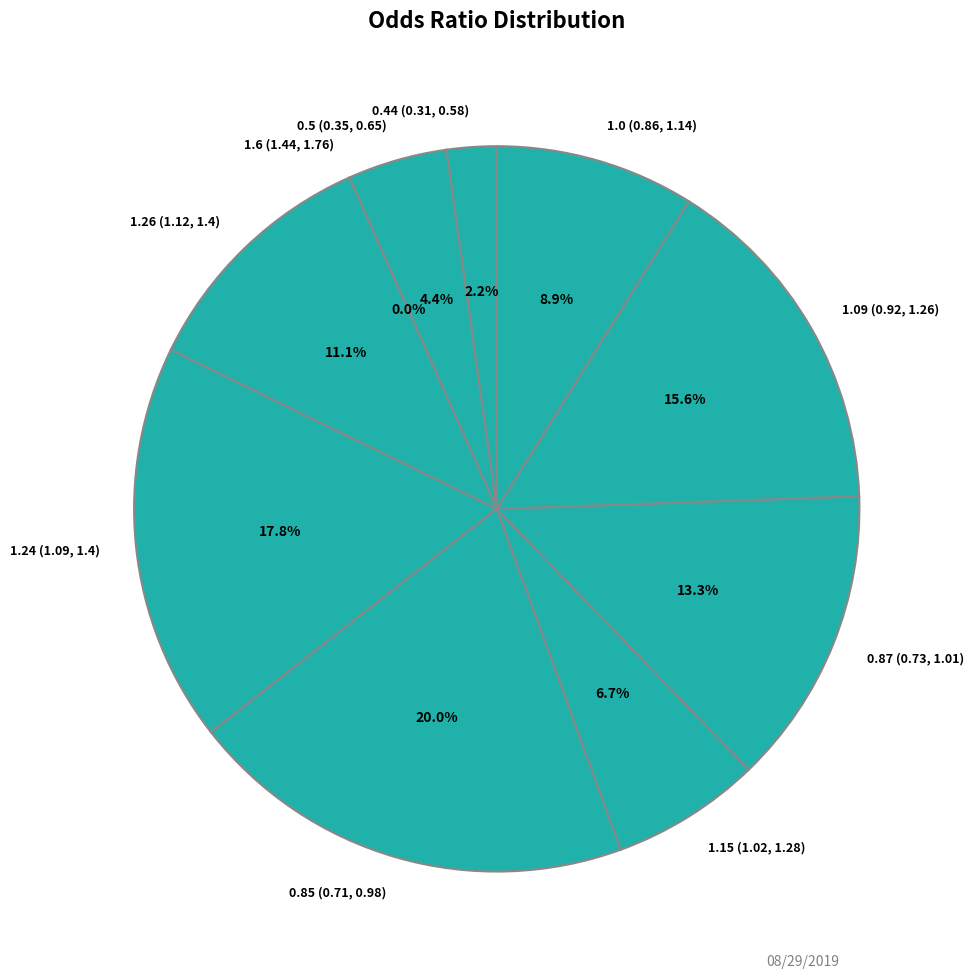

To the nearest percent, what portion does 0.44 (0.31, 0.58) represent?

2%